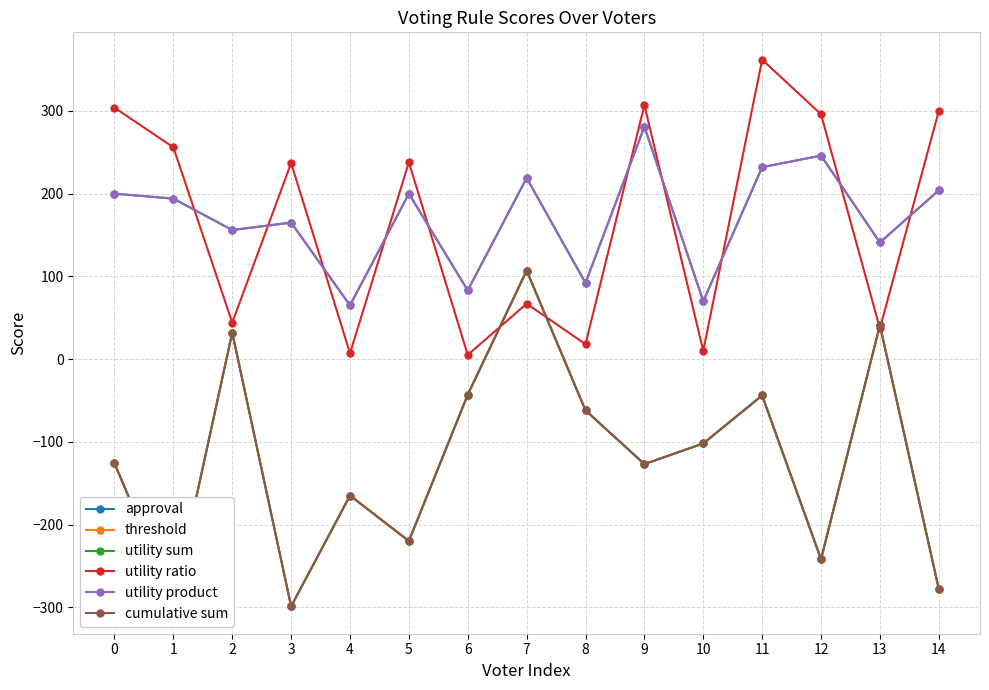

Rank the series by their maximum value, from lowest to highest.

threshold, utility sum, cumulative sum, approval, utility product, utility ratio